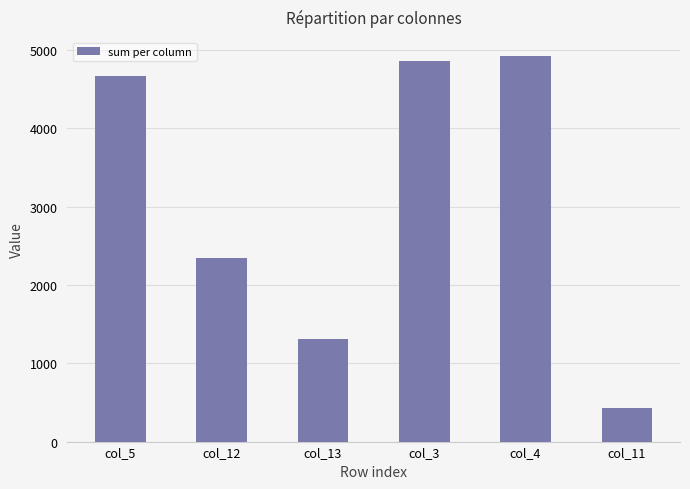

What is the minimum value shown in the chart?

426